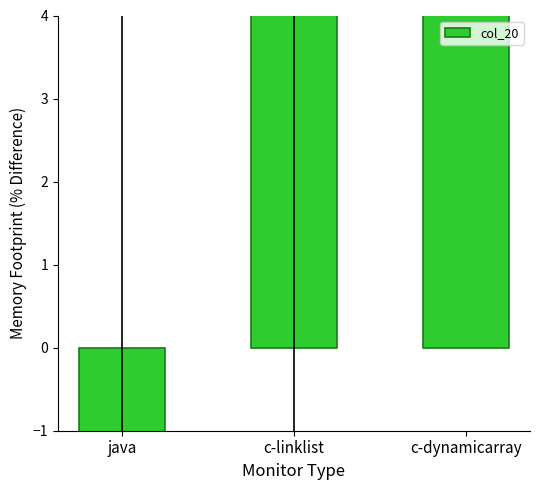

At which label is the value closest to 12?

c-linklist